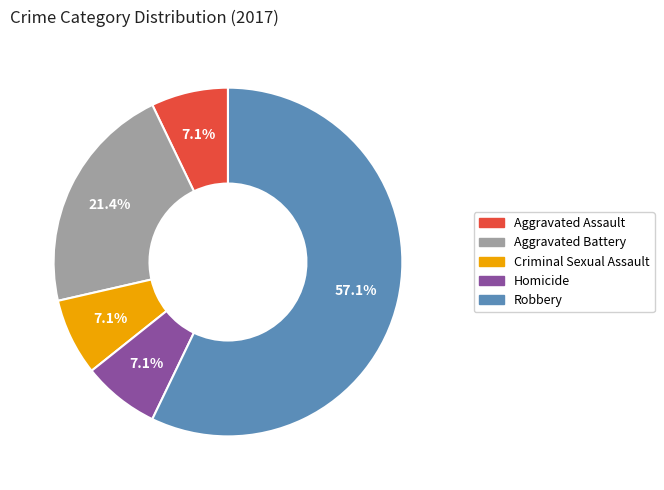

How many slices are in this pie chart?

5